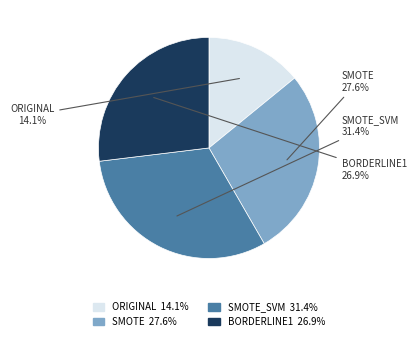

What is the total percentage of SMOTE_SVM 31.4% and ORIGINAL 14.1%?

45.5%